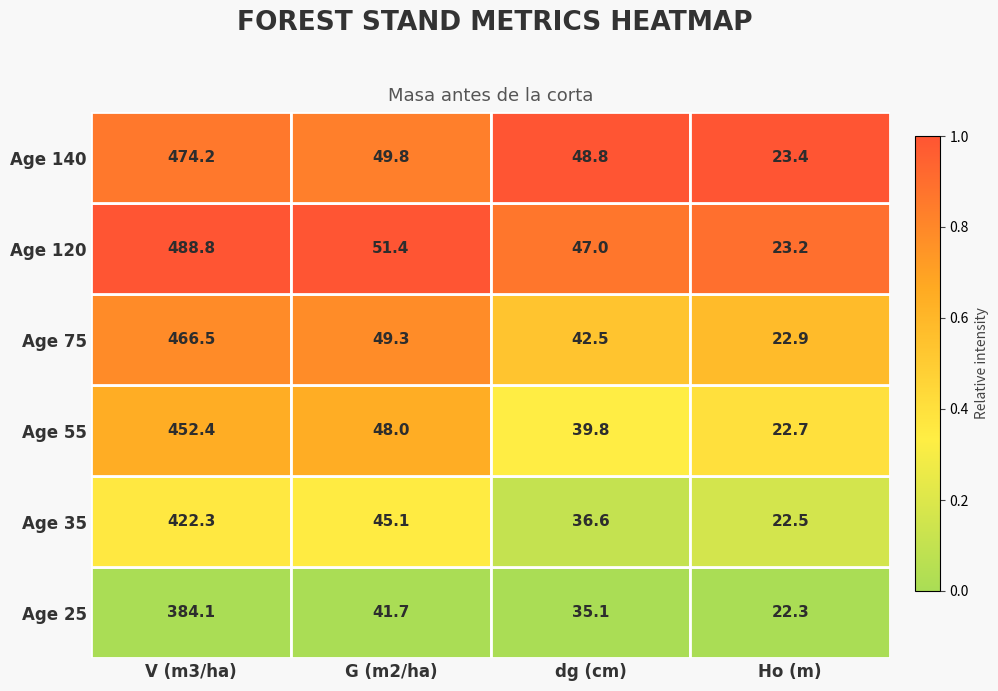

At which label does Age 120 first exceed 51?

V (m3/ha)